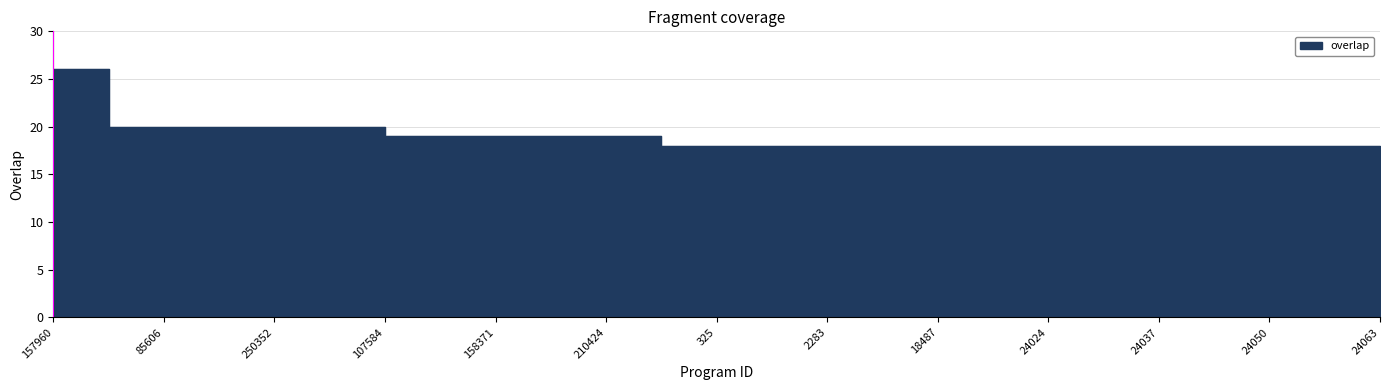

Reading left to right, what are all the values shown in this chart?

157960=26	6091=20	85606=20	168566=20	250352=20	269657=20	107584=19	146301=19	158371=19	158392=19	210424=19	225=18	325=18	918=18	2283=18	3063=18	18487=18	24023=18	24024=18	24036=18	24037=18	24049=18	24050=18	24062=18	24063=18